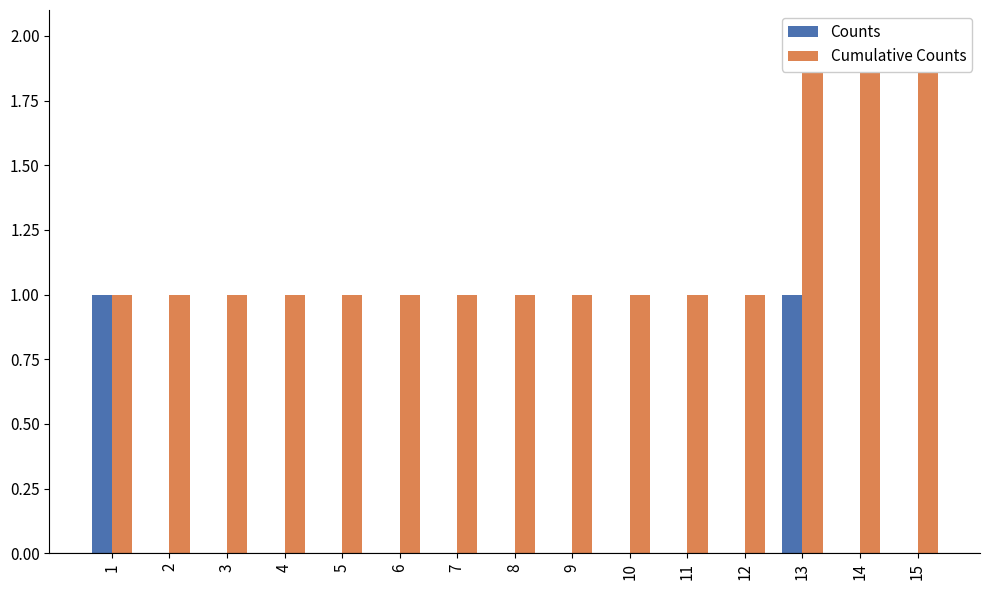

At which category does the chart reach its peak across all series?

13